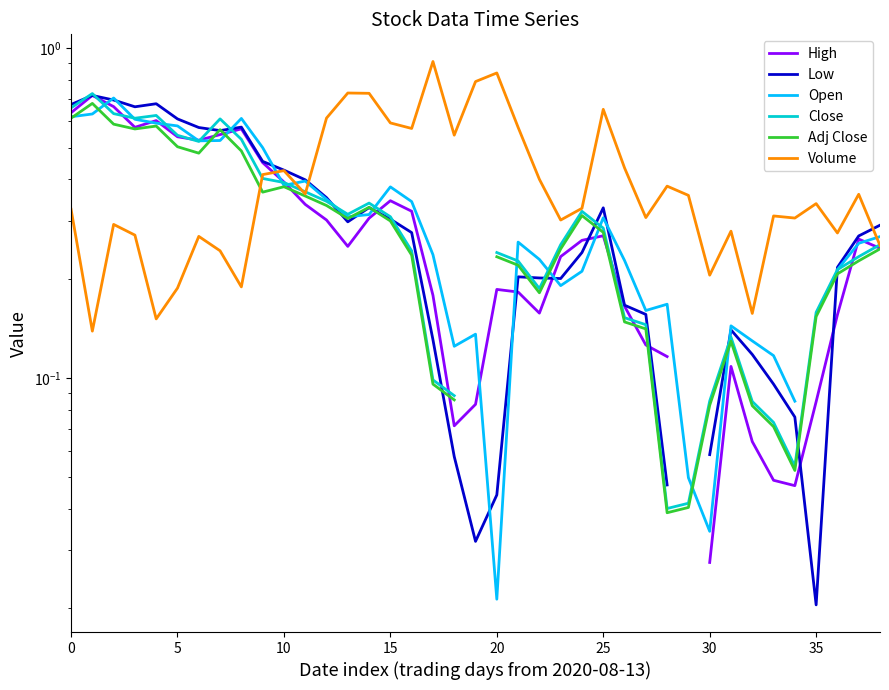

Which category has the highest value across all series?

17